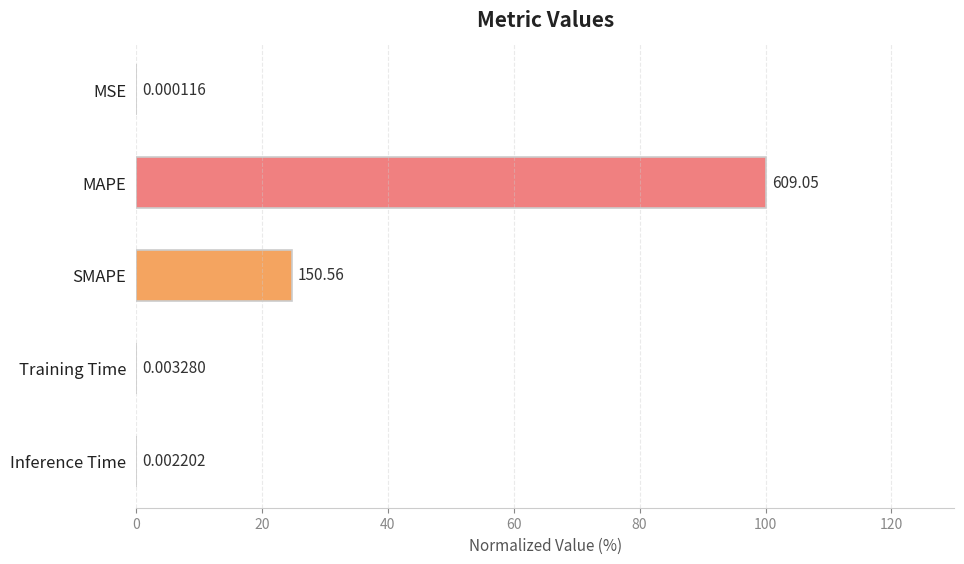

What is the sum of all values?

124.7